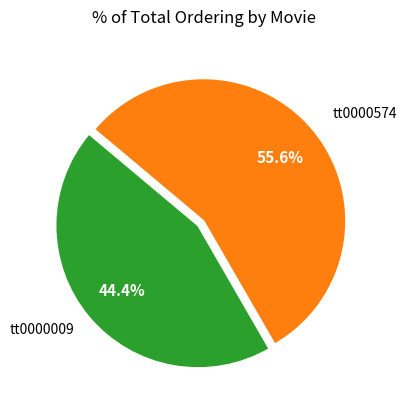

What percentage is the tt0000009 slice, to the nearest percent?

44%